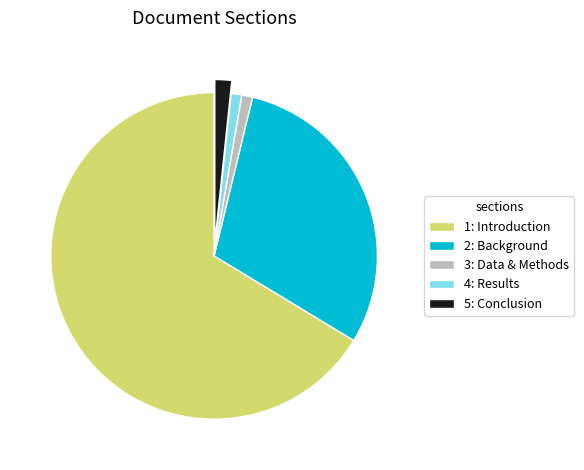

How many segments does this pie chart have?

5